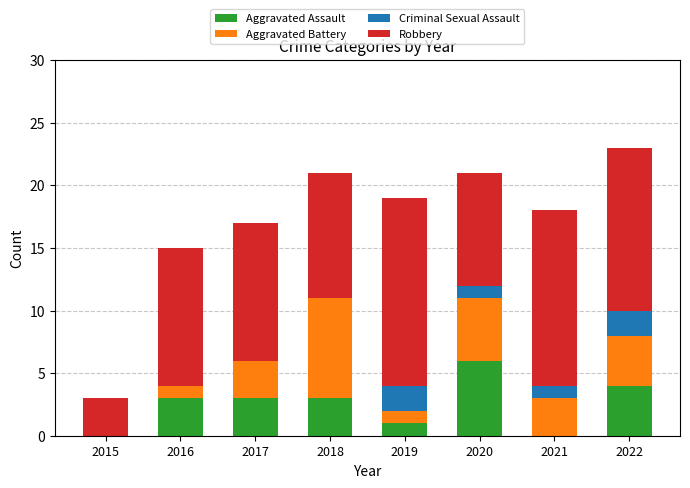

Is it true that Aggravated Assault equals 6 at 2020?

True